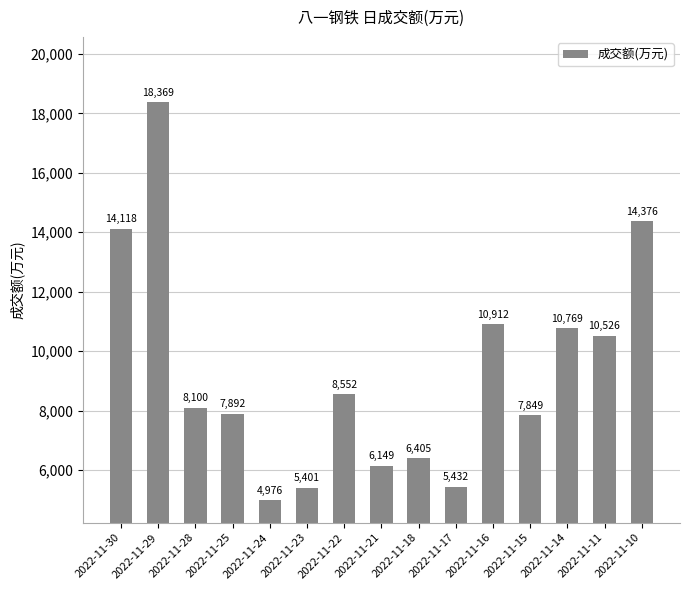

Does the chart contain stacked bars?

No